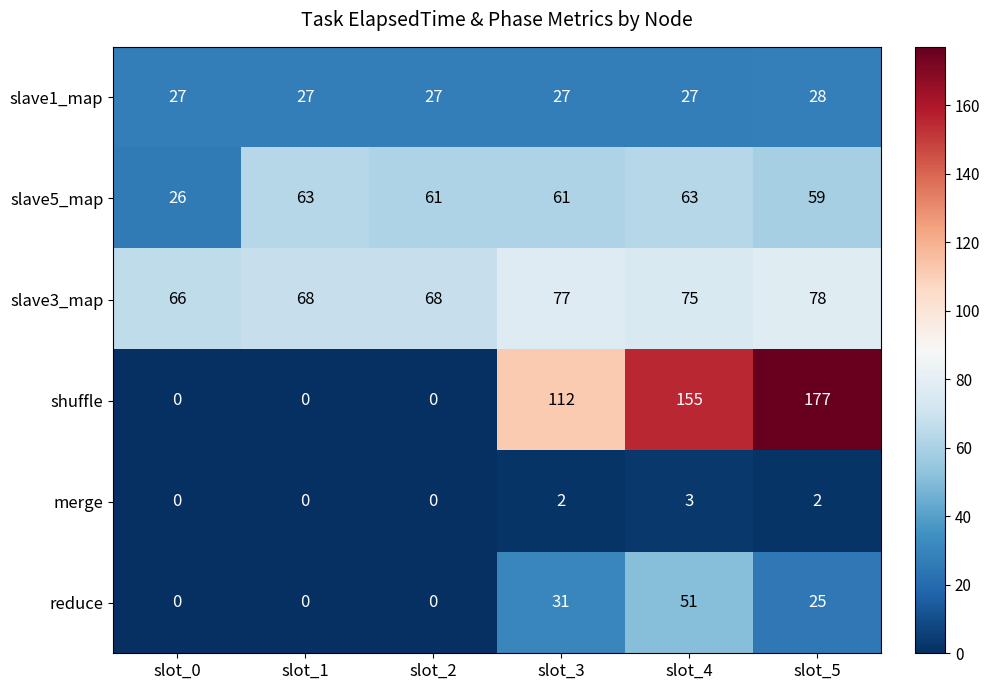

What is the approximate value of slave1_map at slot_4?

27